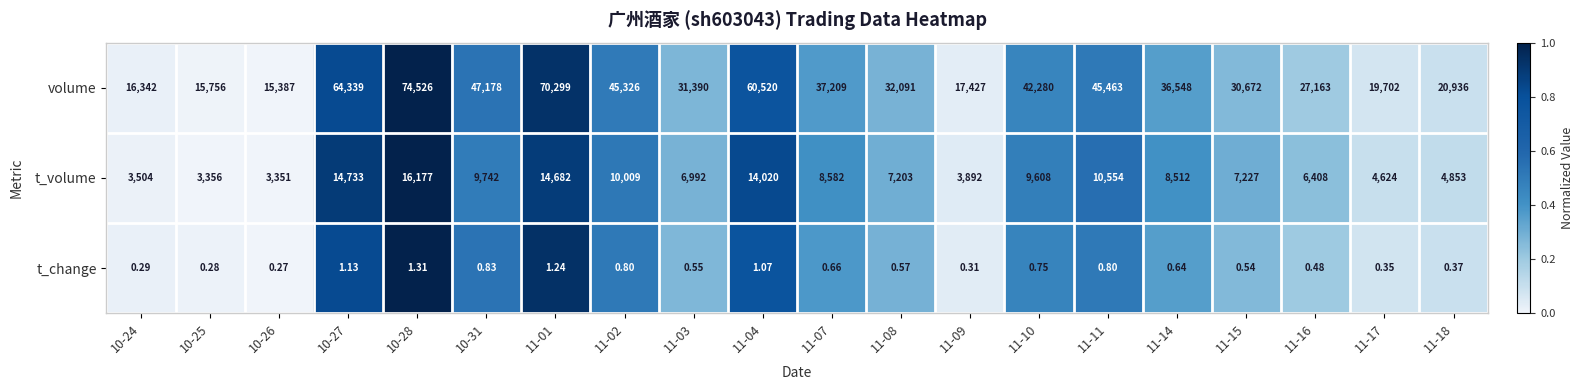

Which series has the largest range (max minus min)?

volume